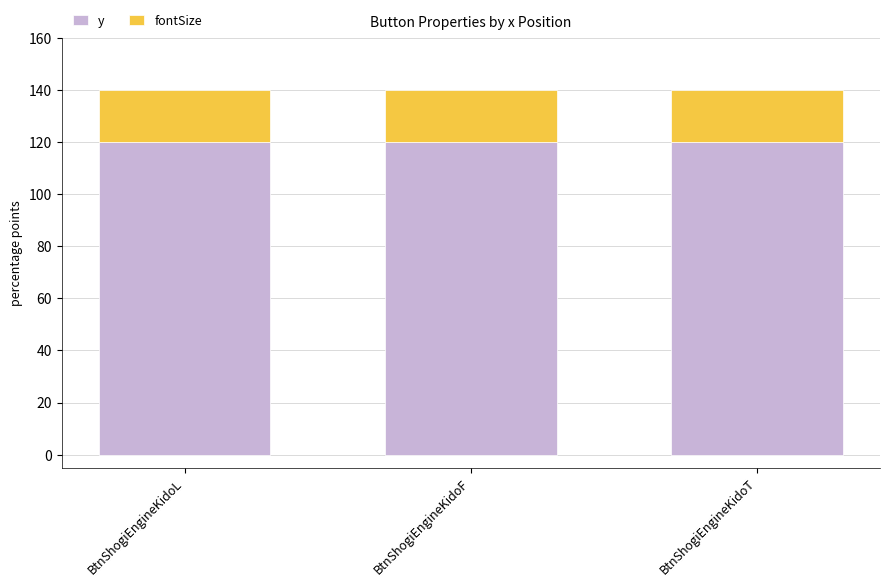

The y series shows 120 at BtnShogiEngineKidoF. True or false?

True